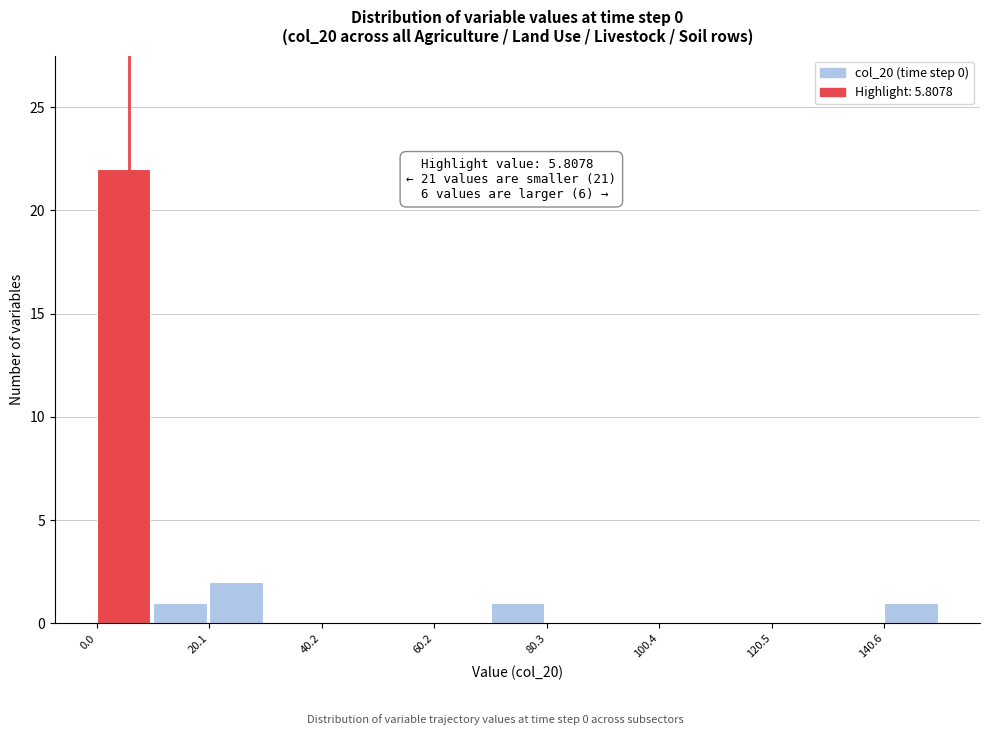

Around what value on the x-axis is the tallest bar? Give the approximate position of its centre, as read against the axis.

5